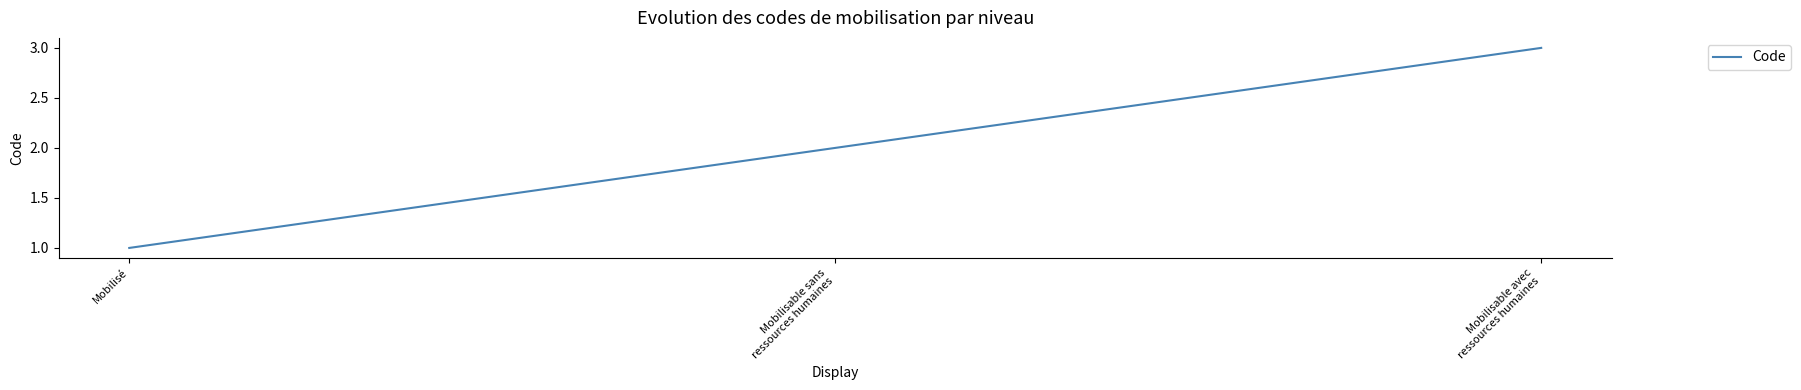

How many lines are shown in the chart?

1